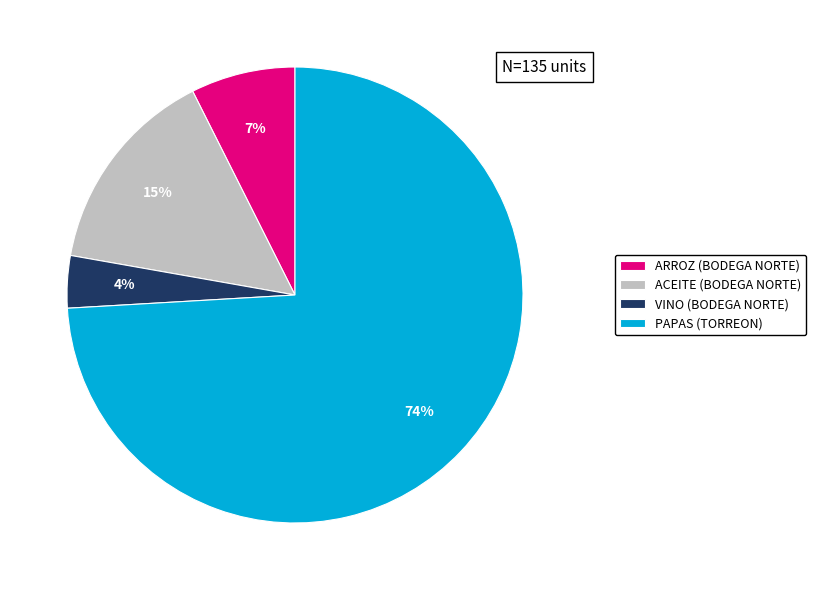

Does any single category account for the majority?

Yes